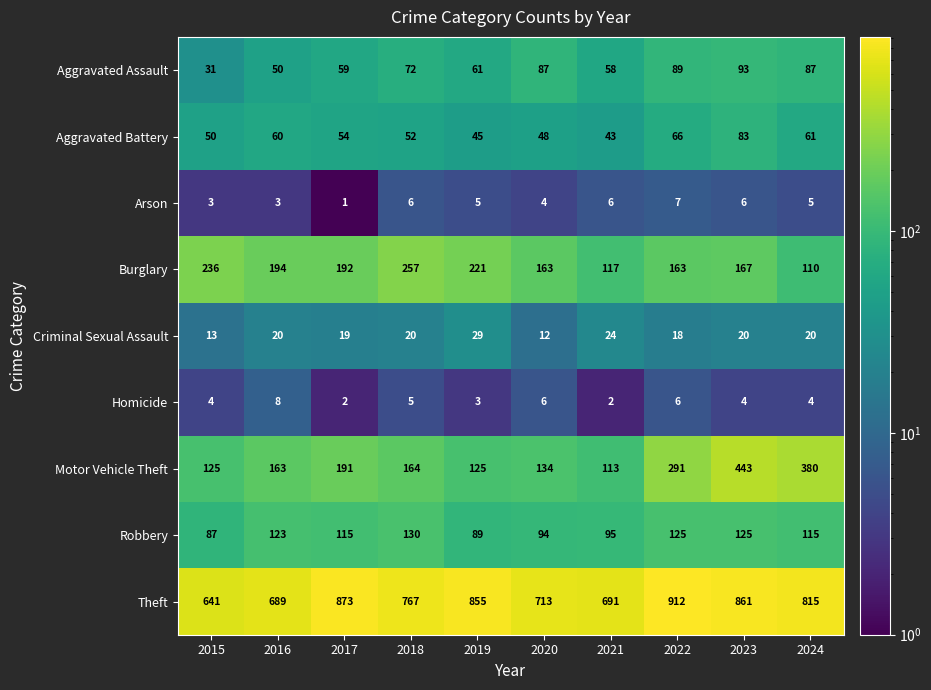

At how many categories does at least one series exceed 64?

10